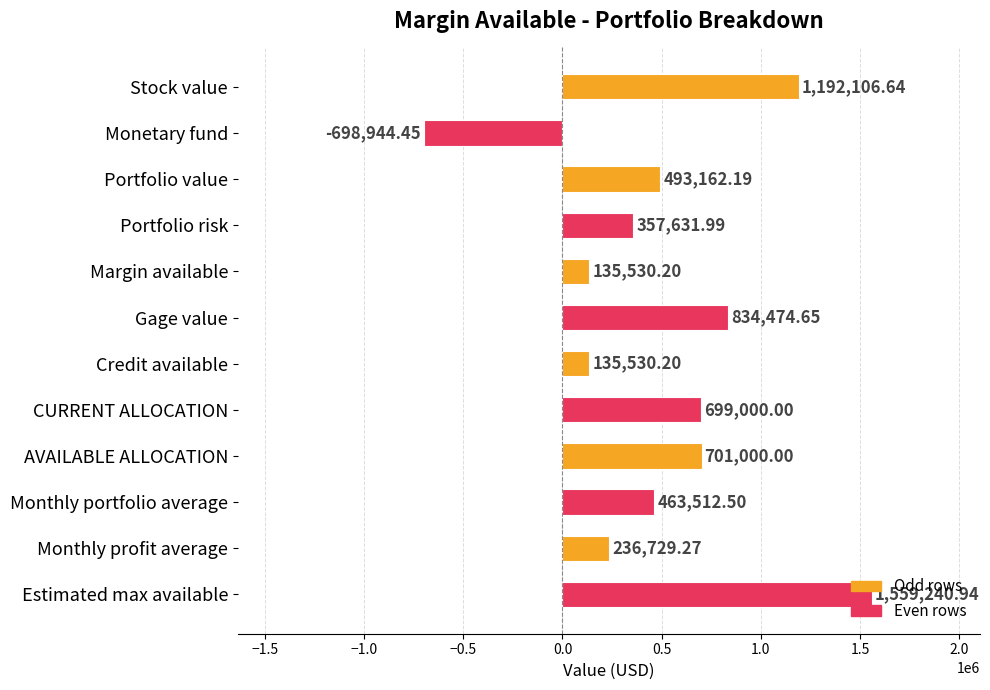

What is the average value?

509081.2